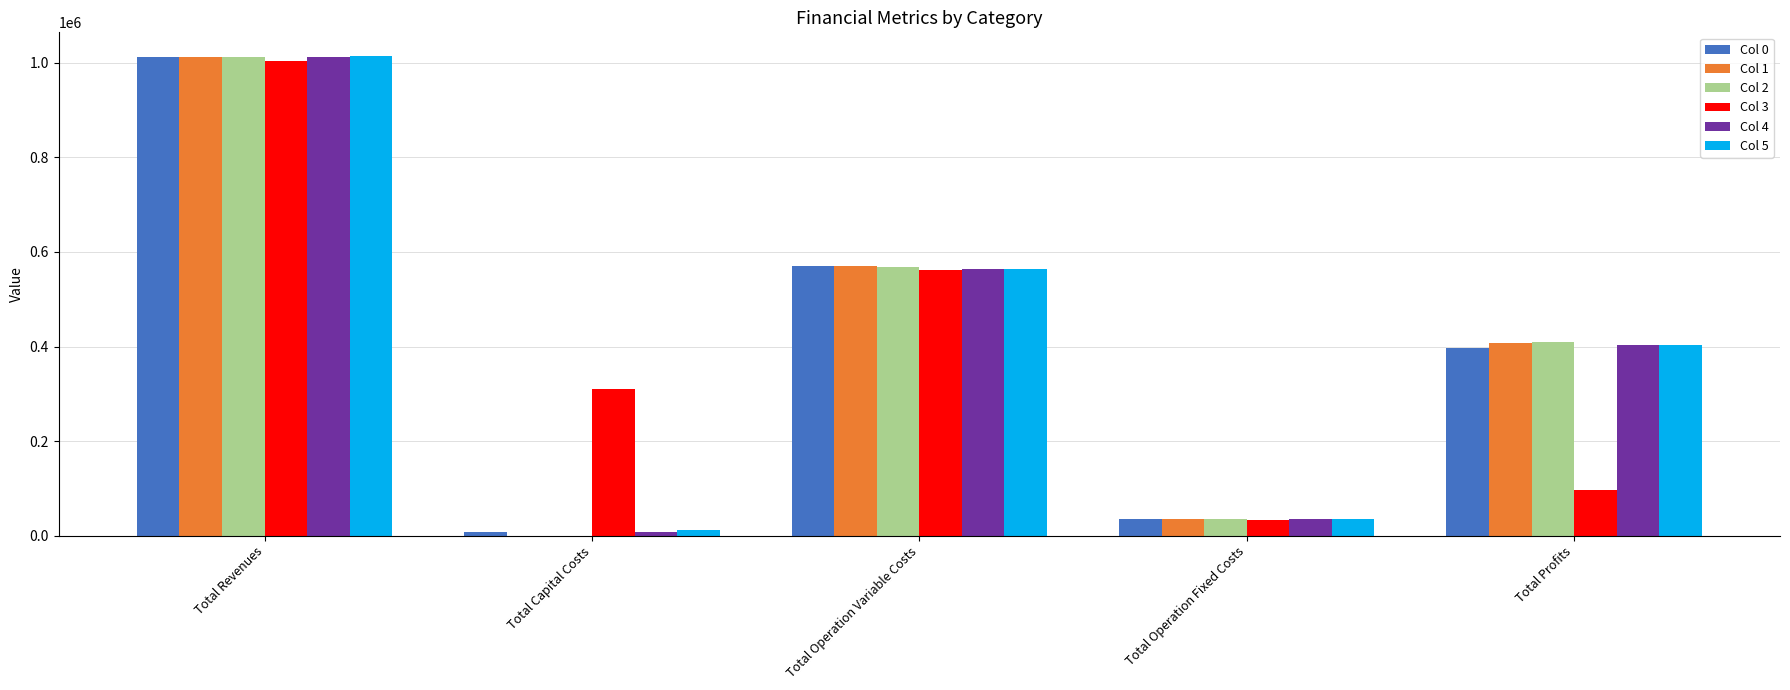

Reading left to right, transcribe all the data shown in this chart.

Col 0: 1011206.7	8800.0	571065.9	34552.4	396788.4
Col 1: 1011206.7	0.0	569259.0	34552.4	407395.3
Col 2: 1011206.7	0.0	567449.5	34552.4	409204.8
Col 3: 1003155.8	311200.0	560963.8	33627.6	97364.4
Col 4: 1011206.7	8800.0	563823.3	34552.4	404031.0
Col 5: 1013548.7	12000.0	563354.9	34888.6	403305.1